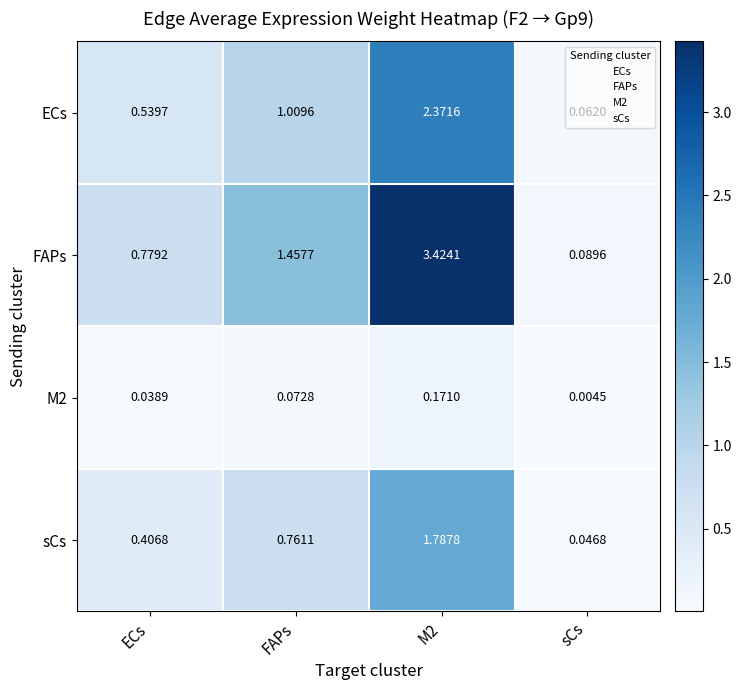

Between M2 and sCs, which series saw the biggest shift?

FAPs